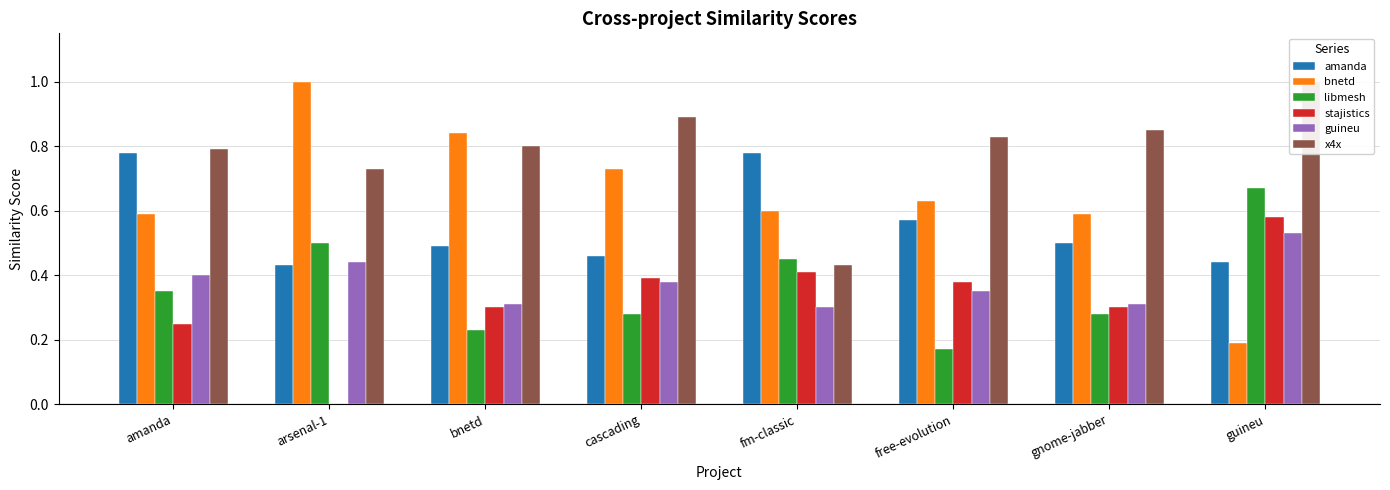

At which label is x4x closest to 0?

fm-classic